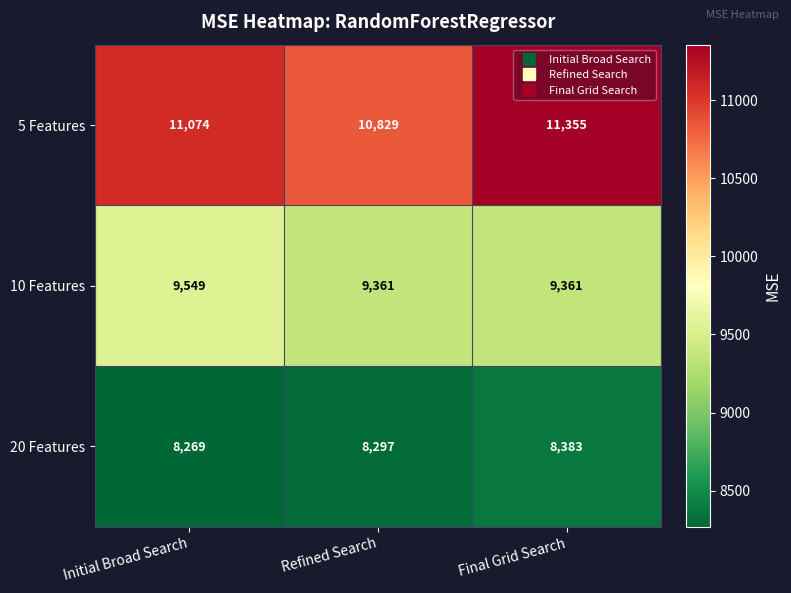

At which category is the sum across all series the highest?

Final Grid Search